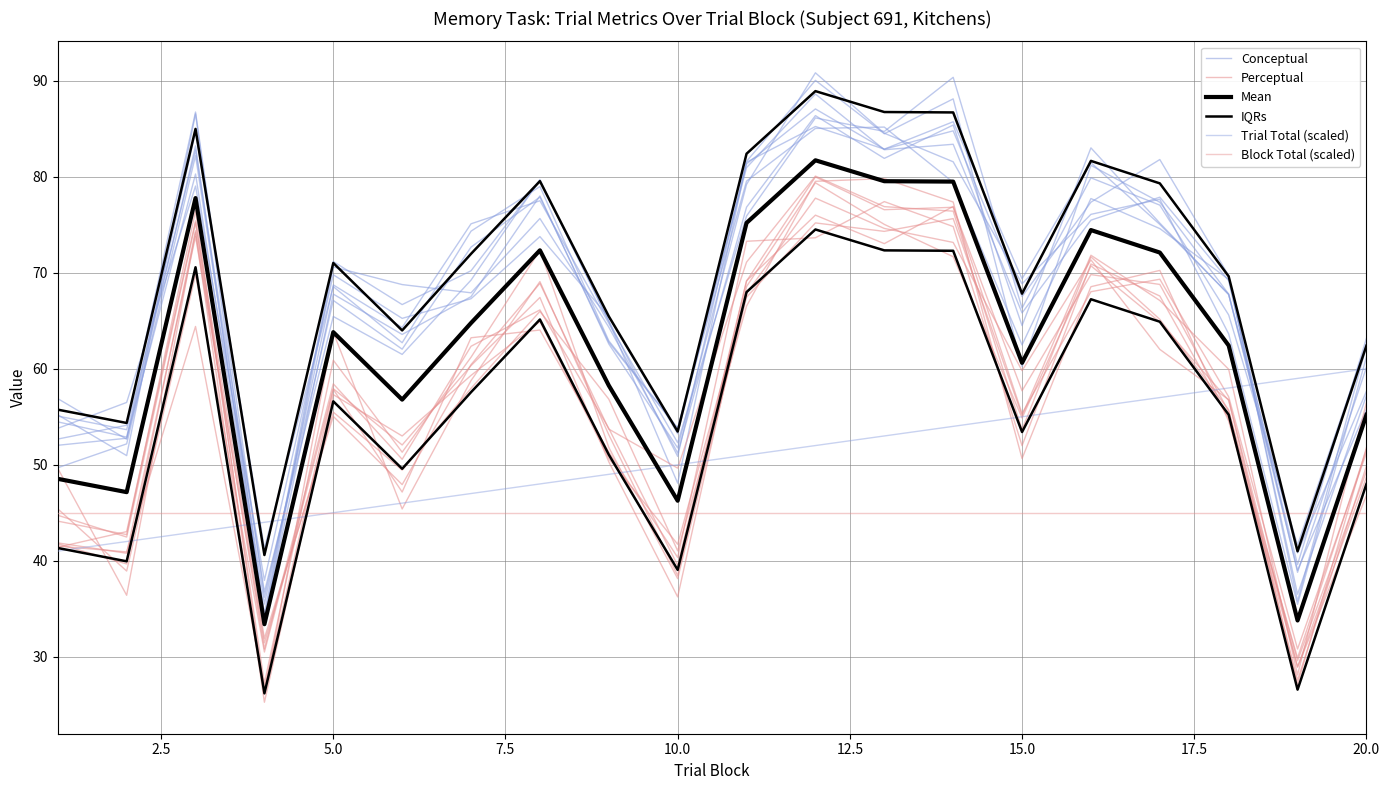

How many lines are shown in the chart?

6